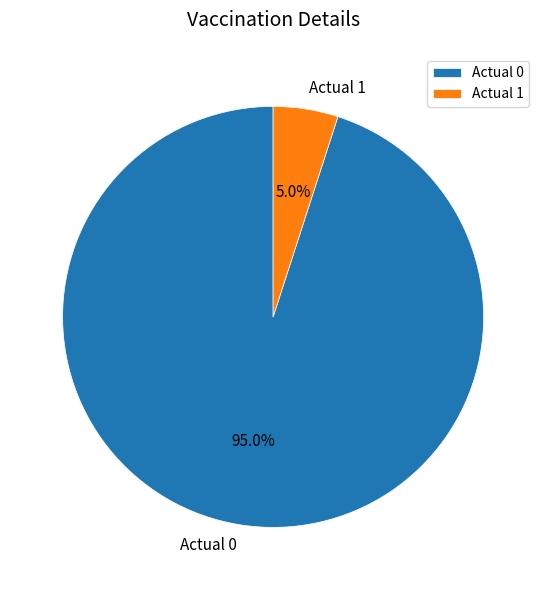

What portion of the pie excludes Actual 0?

5.0%